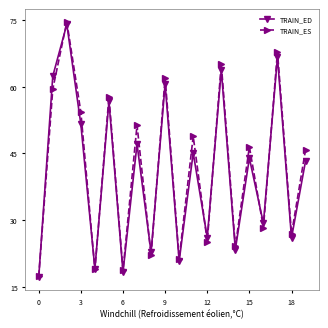

Which series has the largest total across all categories?

TRAIN_ES